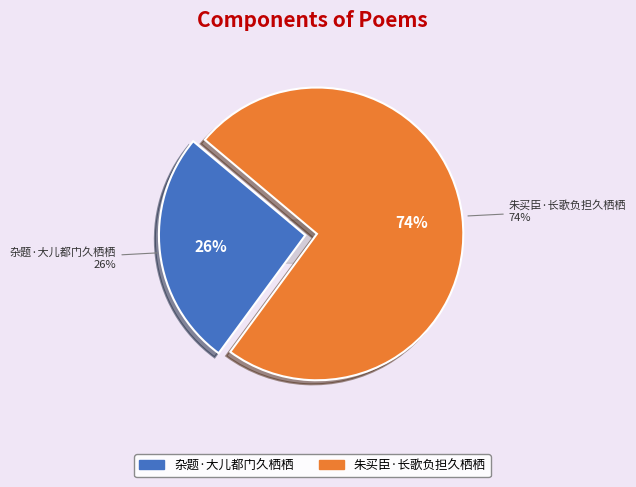

How much of the chart is everything except 杂题·大儿都门久栖栖?

74.0%